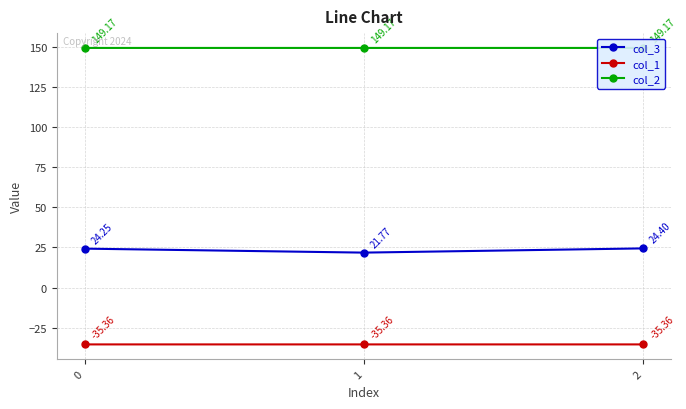

What is the difference between the col_3 values at 1 and 2?

2.6